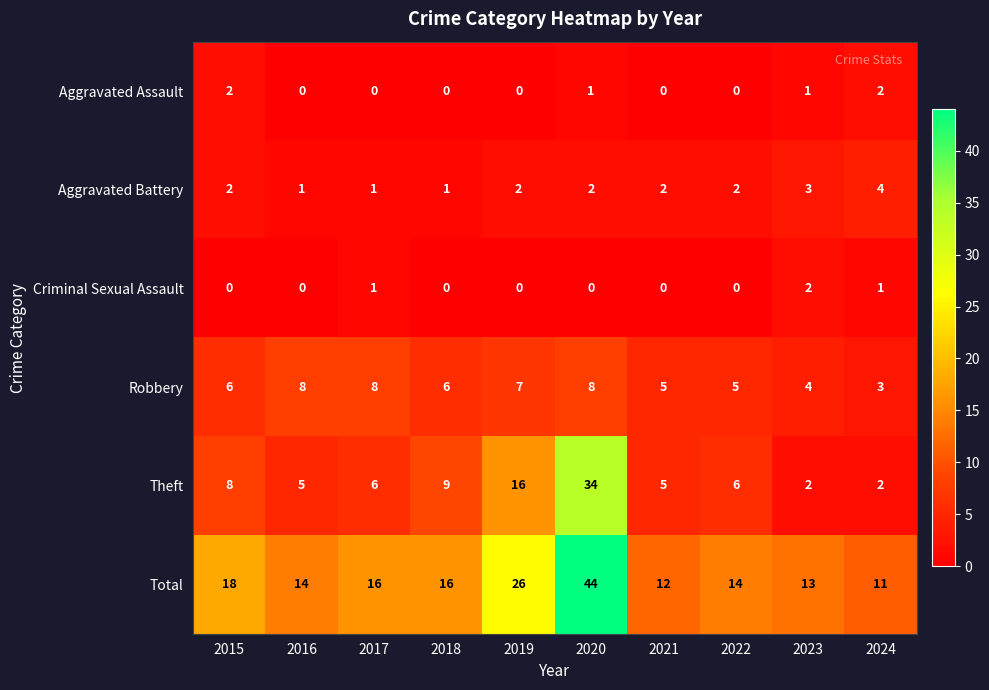

How many categories are shown in the chart?

10